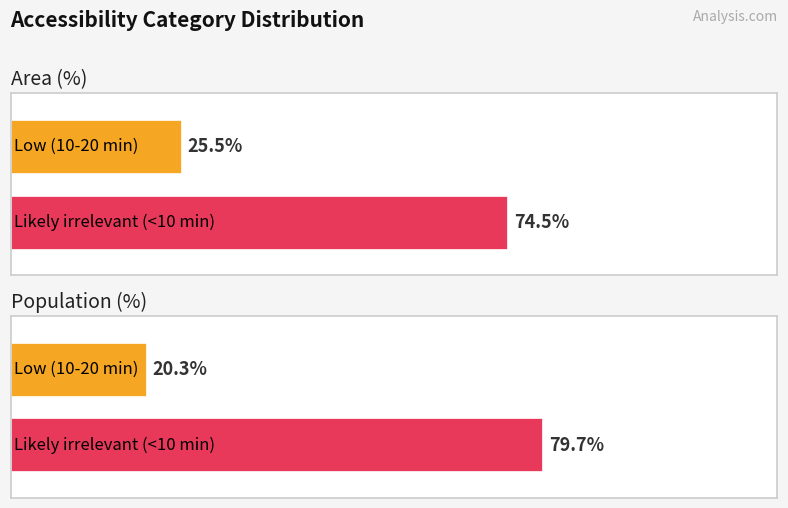

The value of Population (%) at Likely irrelevant (<10 min) is 79.7. True or false?

True